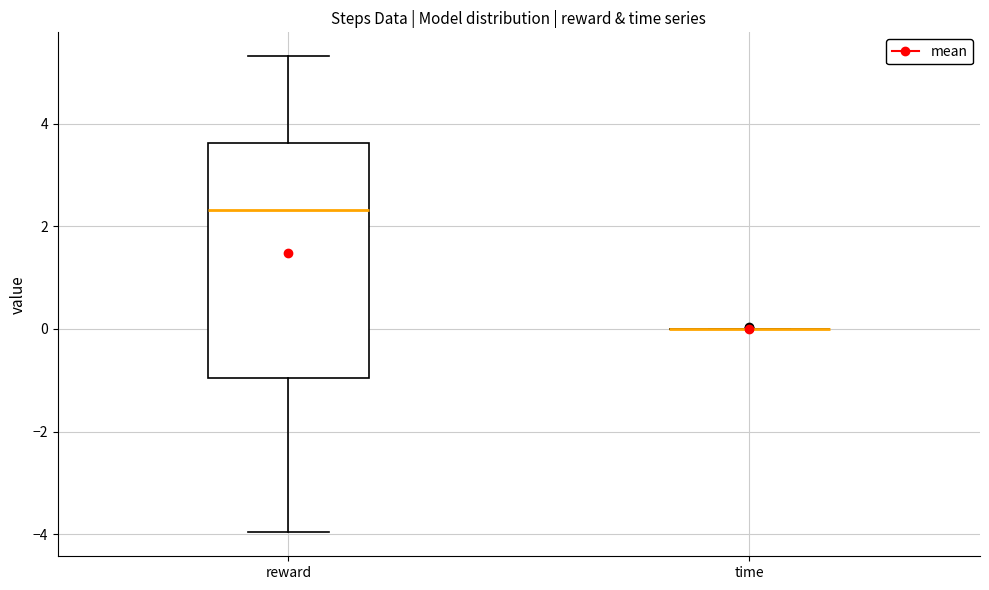

Comparing the boxes themselves (not the whiskers), which one is the tallest?

reward